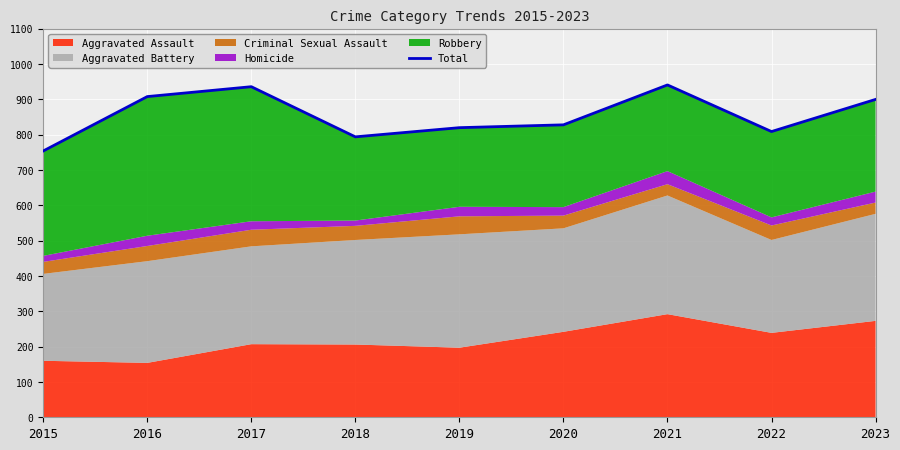

What is the maximum value shown in the chart?

941